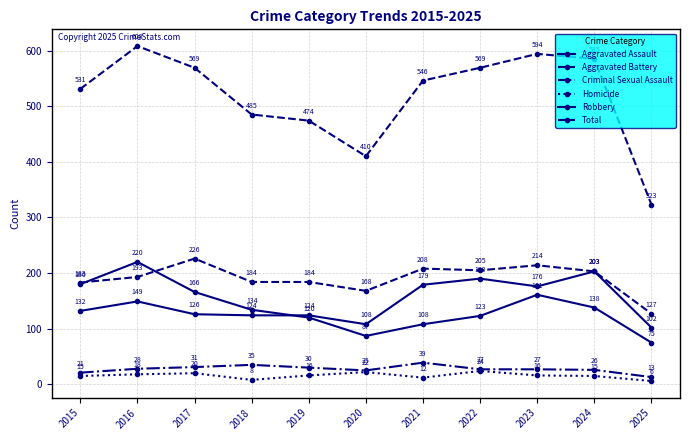

After their last crossing, which series has the higher values: Robbery or Aggravated Assault?

Aggravated Assault